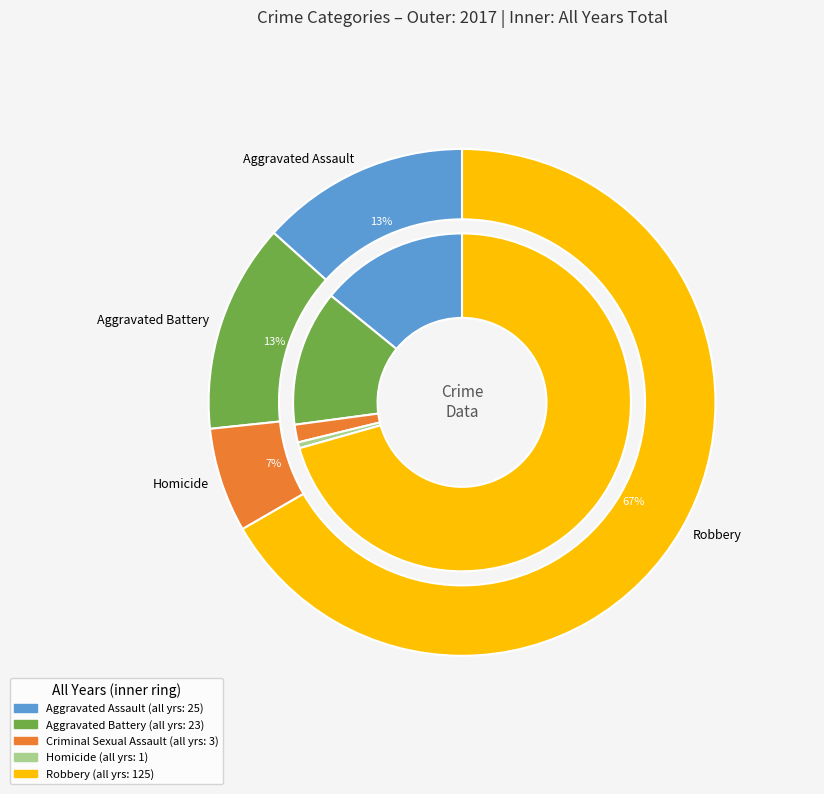

To the nearest percent, what percentage of the pie is Aggravated Assault?

14%